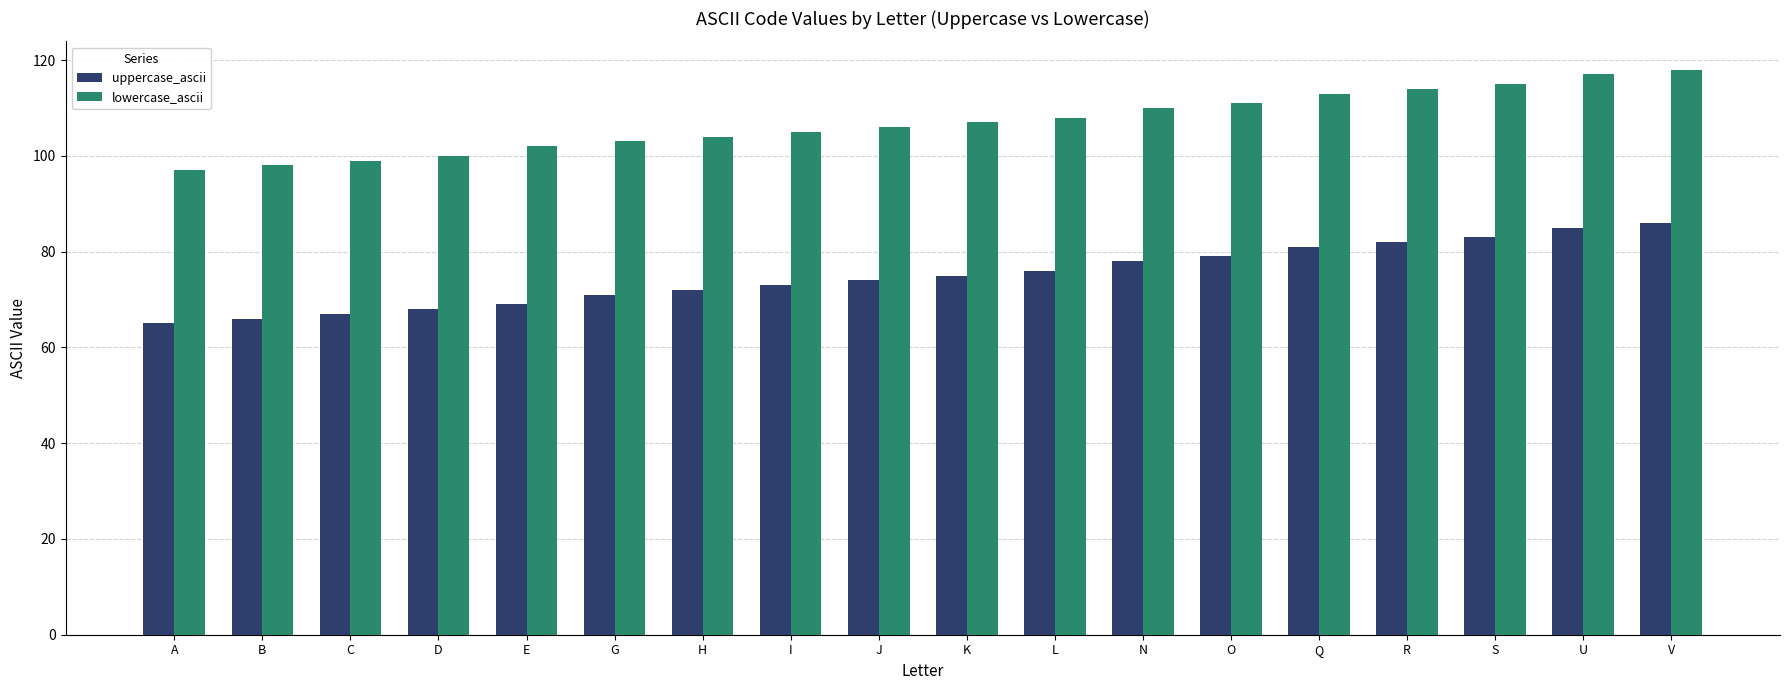

What is the spread (max minus min) of values at C?

32